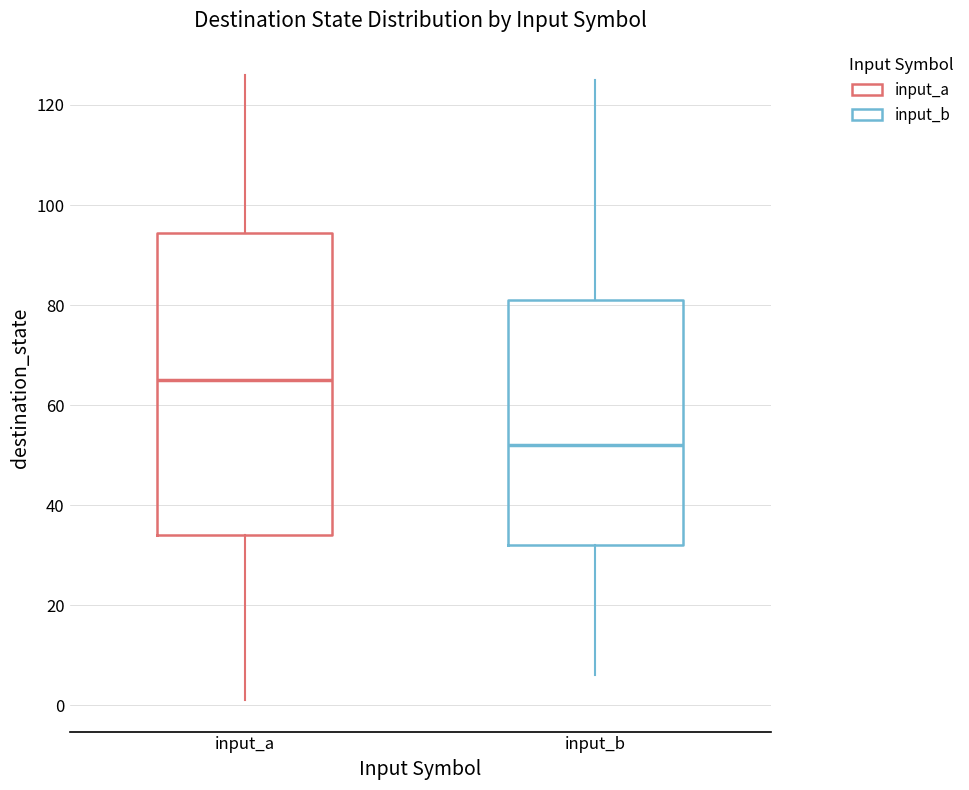

Which box's median line is the lowest?

input_b